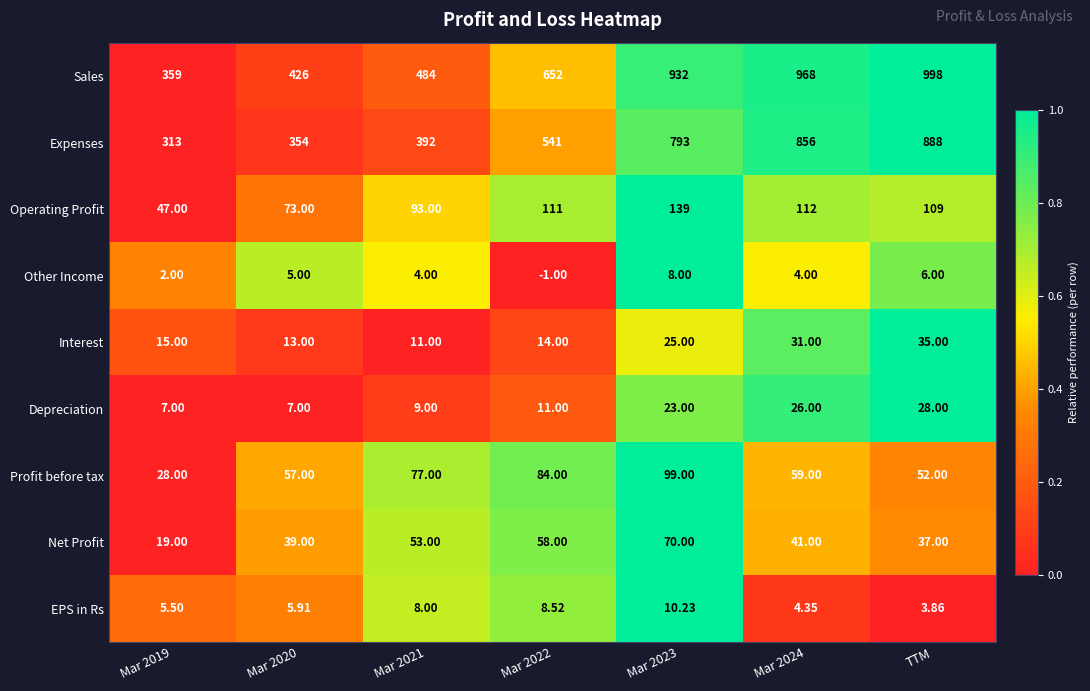

Rank the series at Mar 2022 from lowest to highest value.

Other Income, EPS in Rs, Depreciation, Interest, Net Profit, Profit before tax, Operating Profit, Expenses, Sales